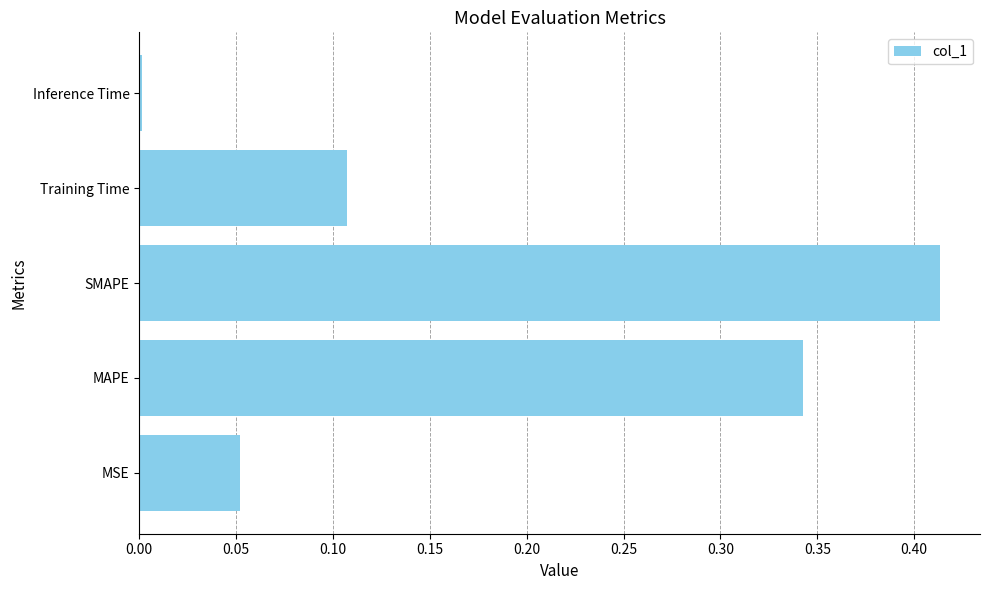

Between SMAPE and Inference Time, which is larger?

SMAPE